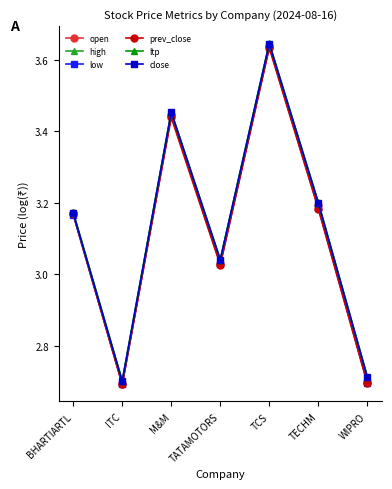

Which series changed the most between BHARTIARTL and ITC?

open